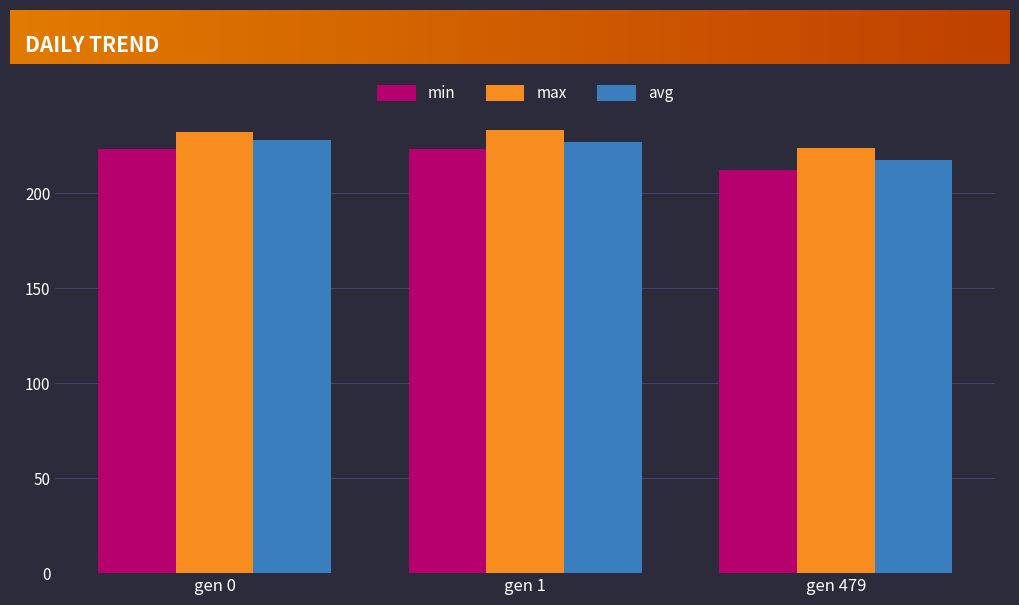

How many bars are there in total?

9